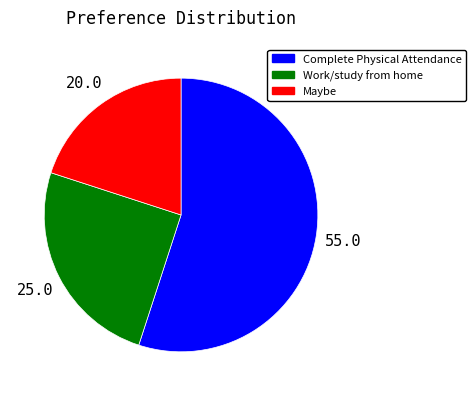

Between Maybe and Complete Physical Attendance, which is larger?

Complete Physical Attendance